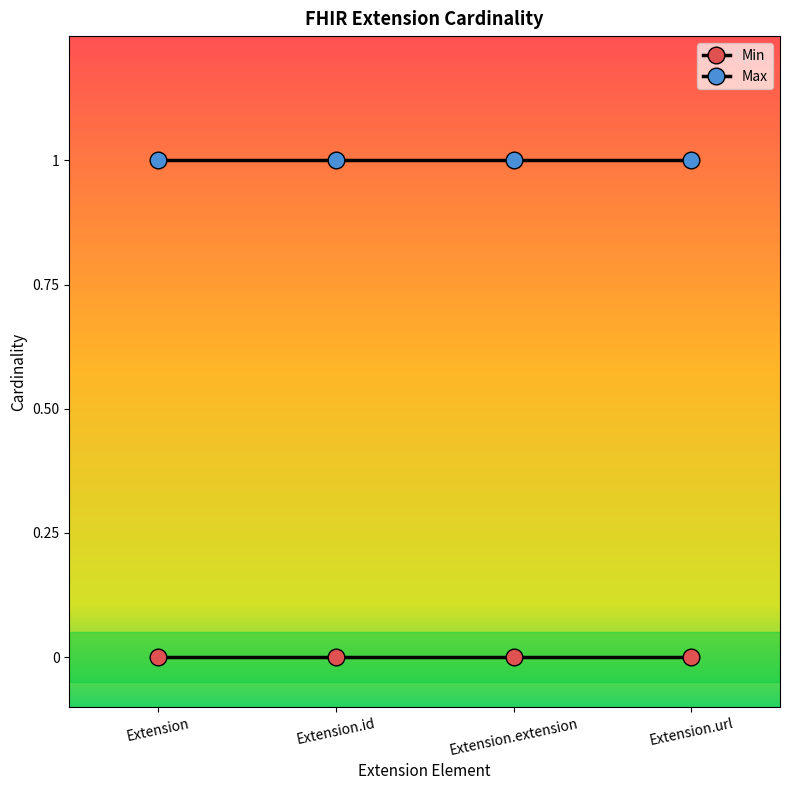

How many series are shown in this chart?

2